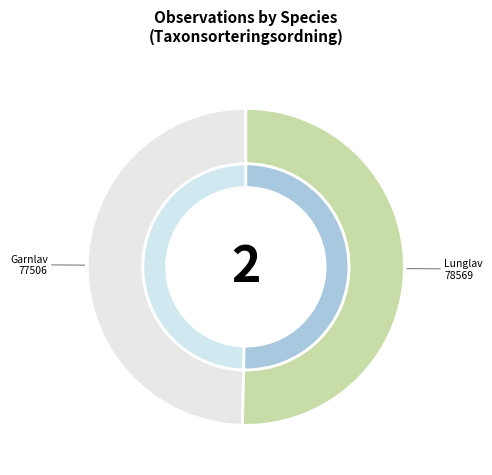

To the nearest percent, what portion does Lunglav represent?

50%